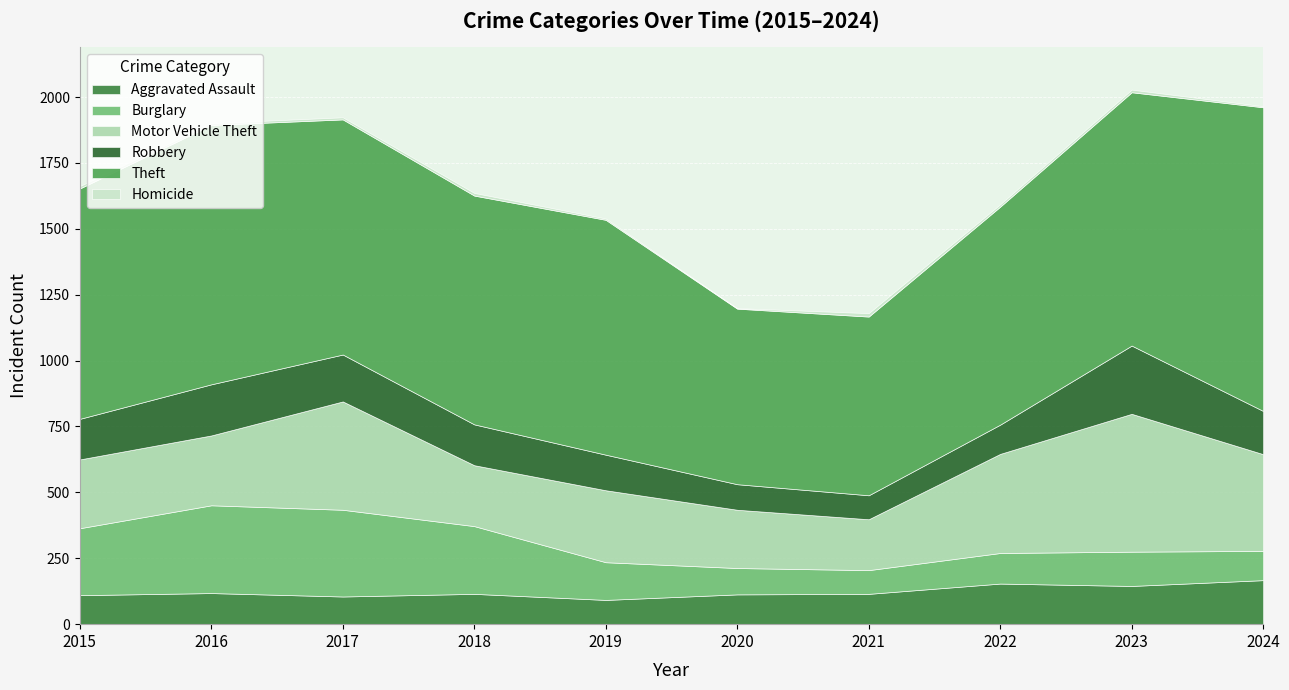

At which category does the chart reach its peak across all series?

2024